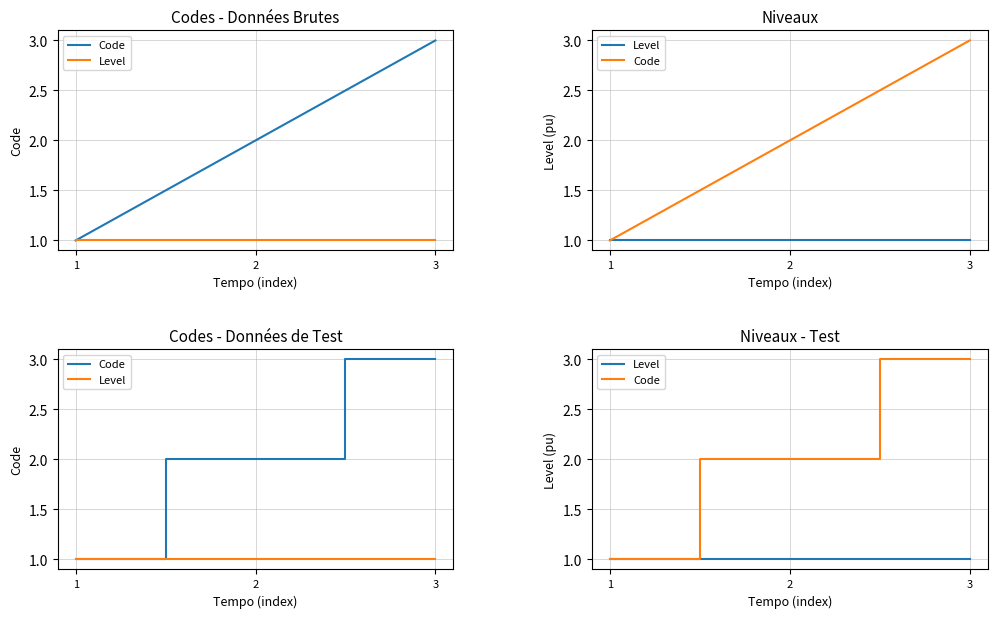

At which label is Level closest to 1?

1